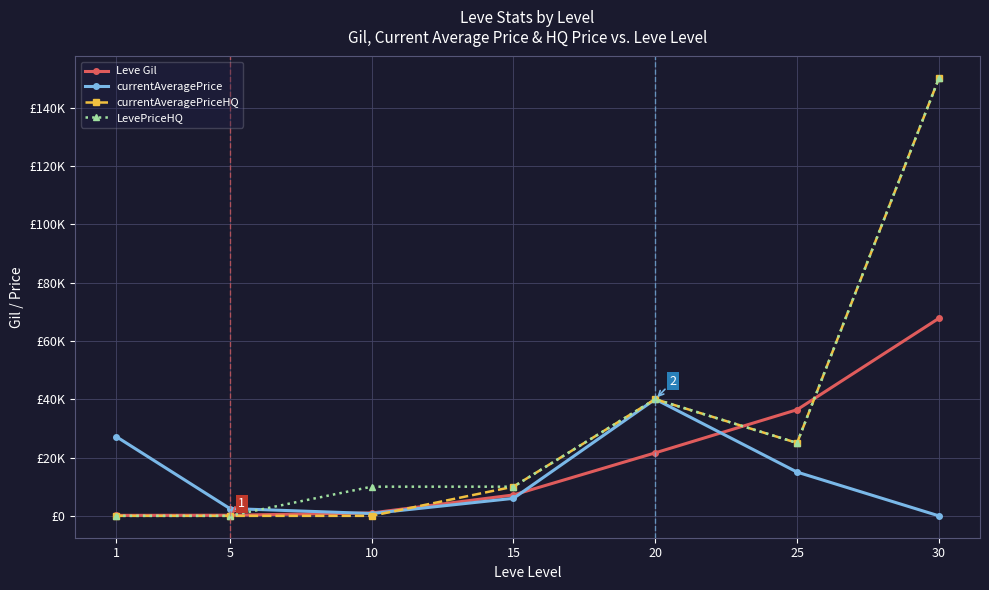

True or false: currentAveragePriceHQ and LevePriceHQ intersect in this chart.

False